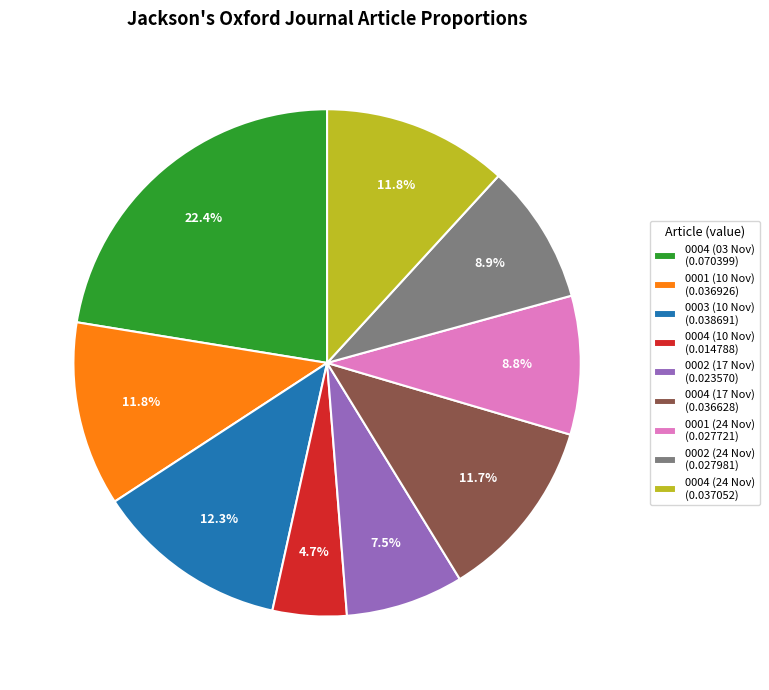

To the nearest percent, what is the average slice percentage?

11%